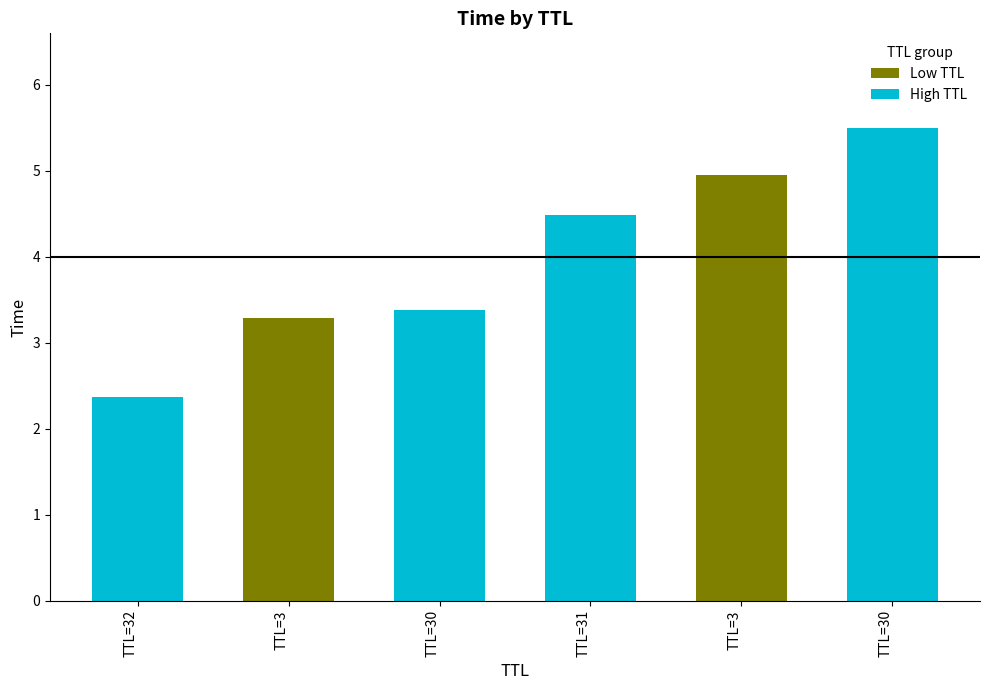

What is the label of the 2nd bar from the right?

TTL=3